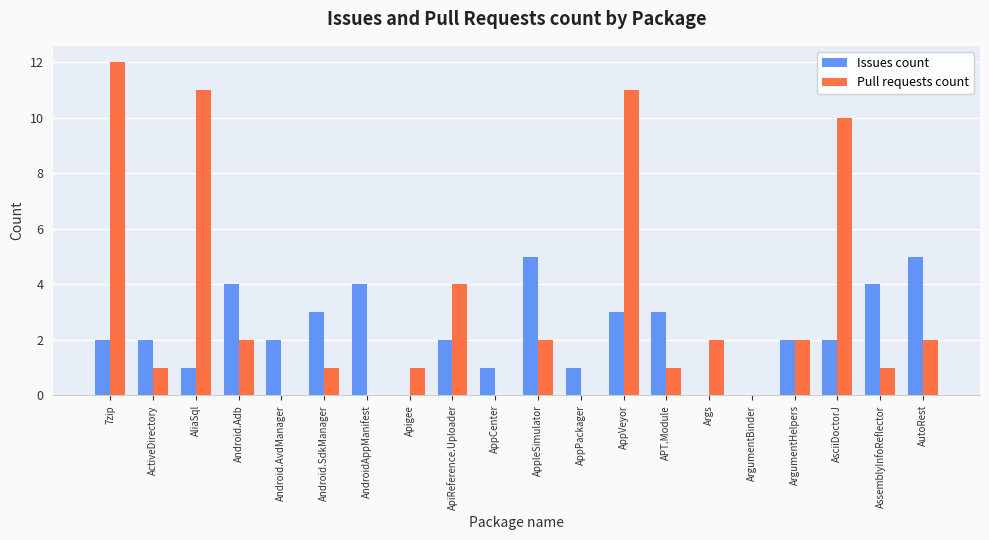

What is the total value across all series at AutoRest?

7